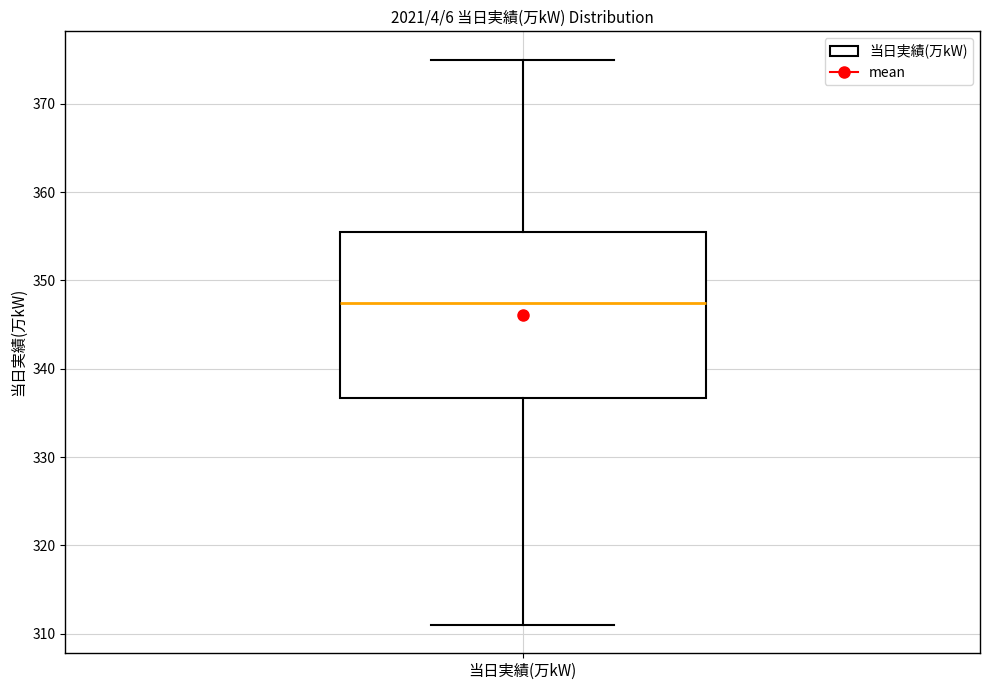

Transcribe this box plot: give where the median line is, the range the box spans, and where the two whiskers end, as read against the y-axis. The values are not printed on the chart, so give them approximately, as read against the axis.

median 348, box 337 to 356, whiskers 311 to 375